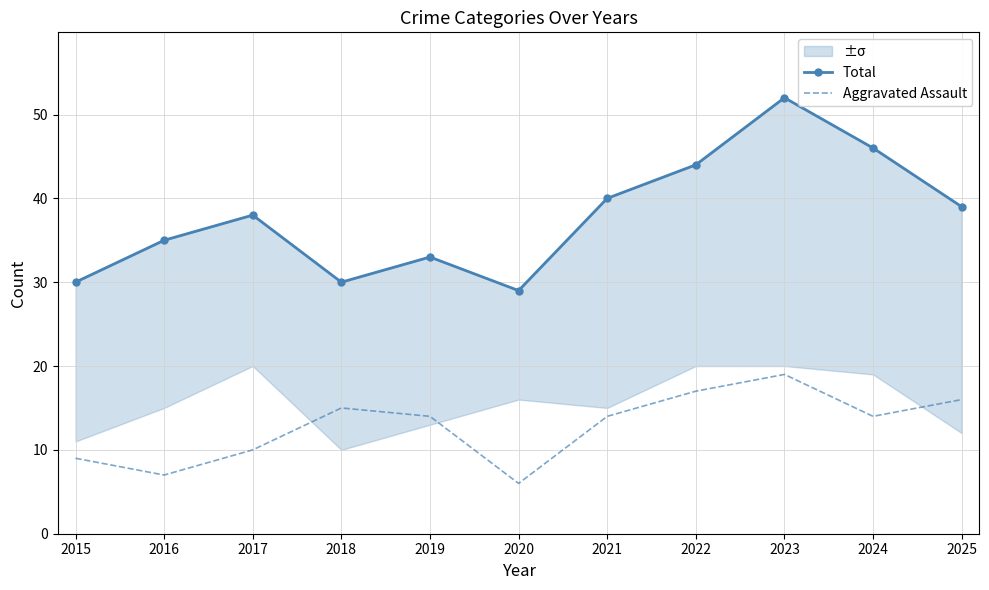

Which series has the widest spread of values?

Total